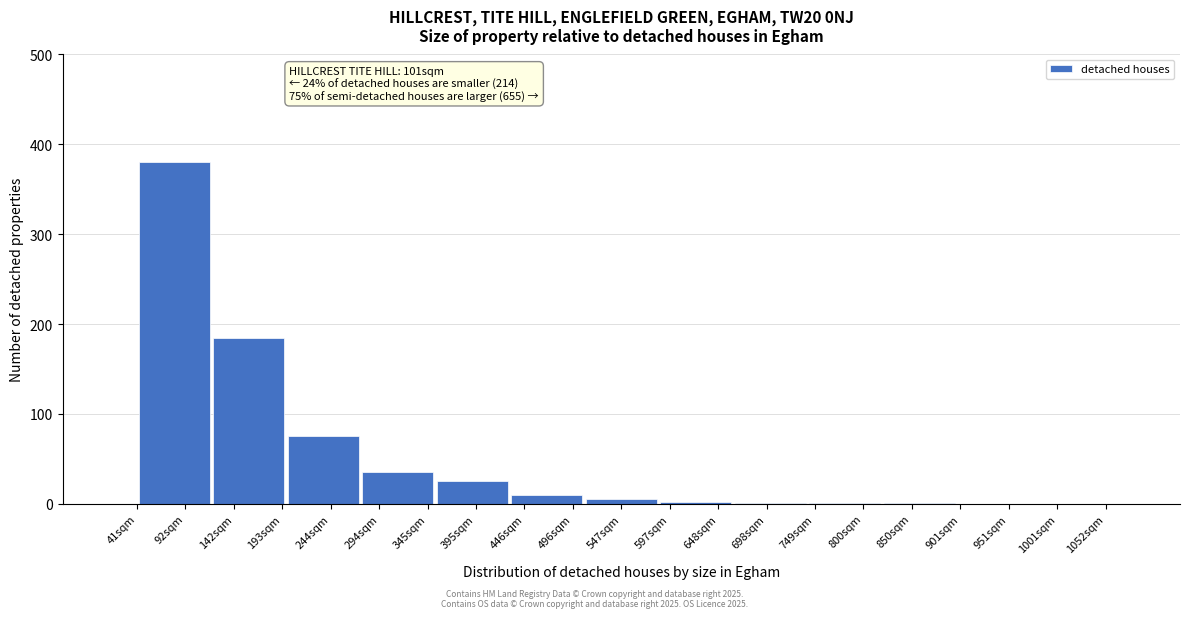

At which label is the value closest to 190?

142sqm